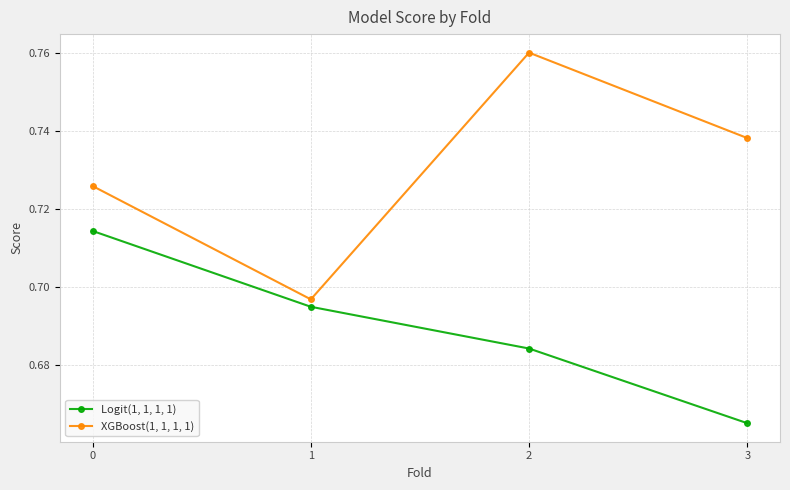

What is the sum of all Logit(1, 1, 1, 1) values?

2.8